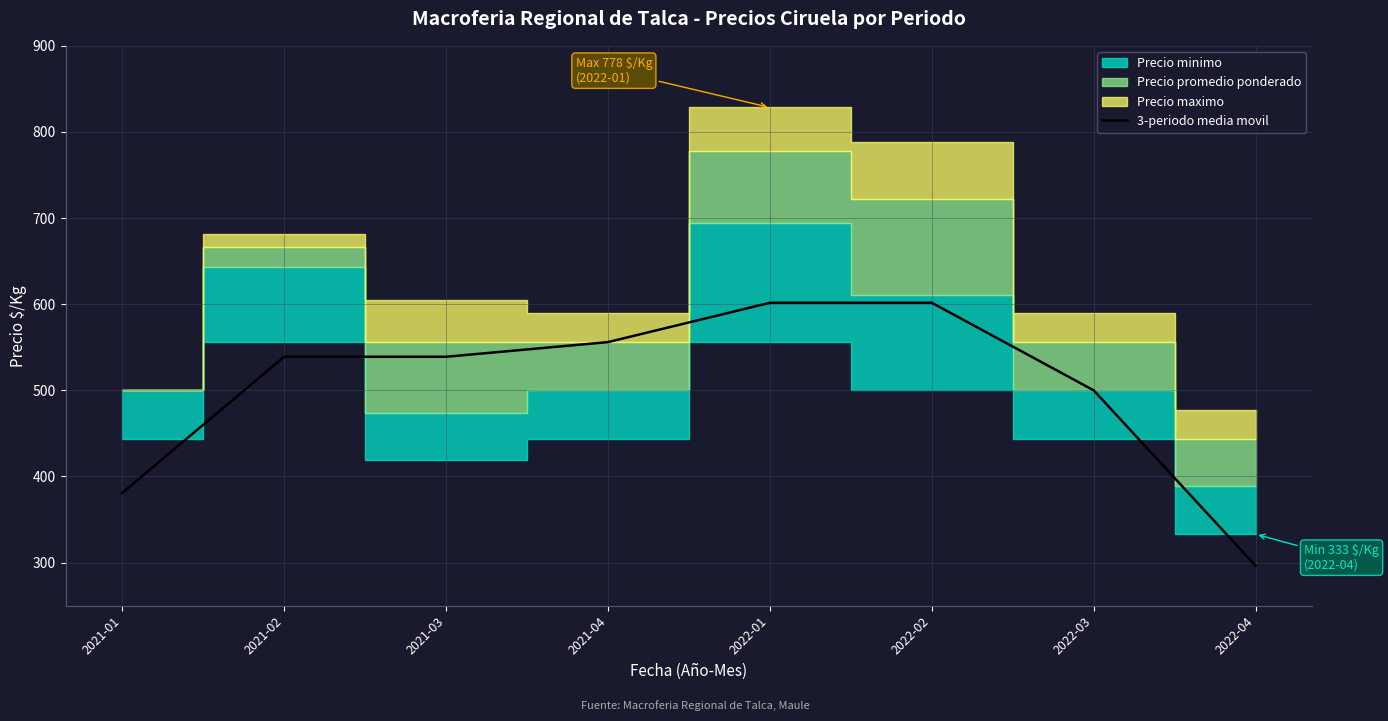

Reading left to right, extract all data points from this chart.

381.0	539.0	539.0	556.0	601.7	601.7	500.0	296.3